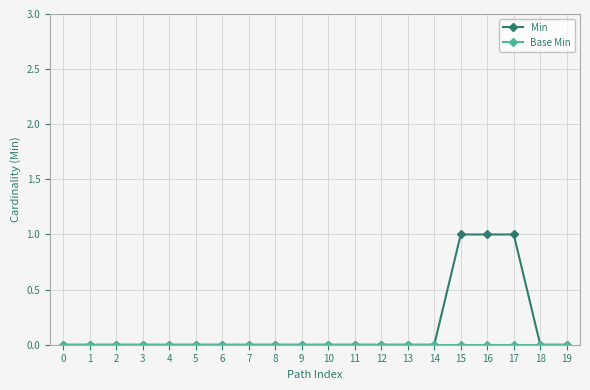

Which series has the widest spread of values?

Min